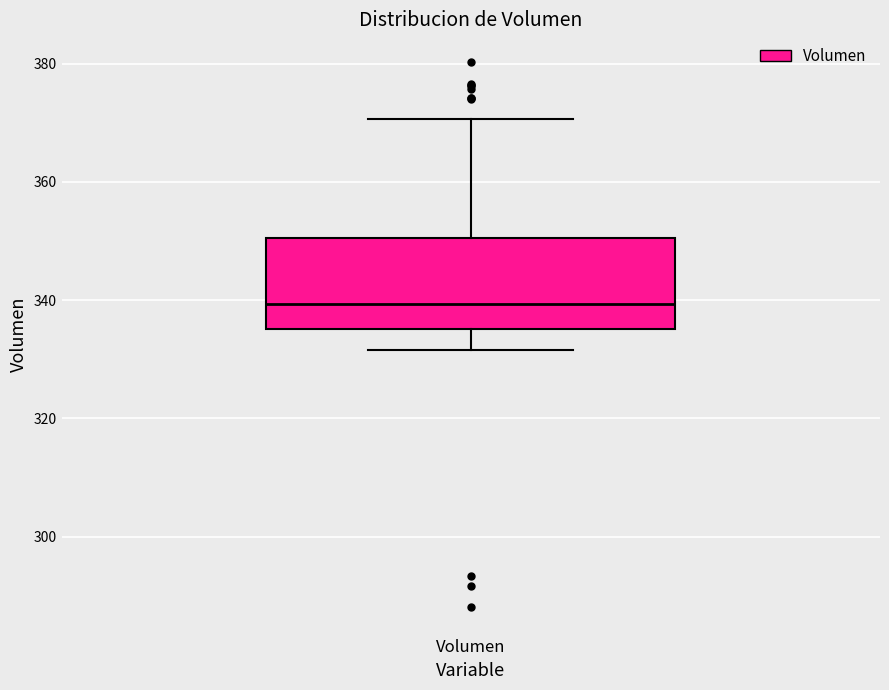

Transcribe this box plot: give where the median line is, the range the box spans, and where the two whiskers end, as read against the y-axis. The values are not printed on the chart, so give them approximately, as read against the axis.

median 340, box 336 to 350, whiskers 332 to 370